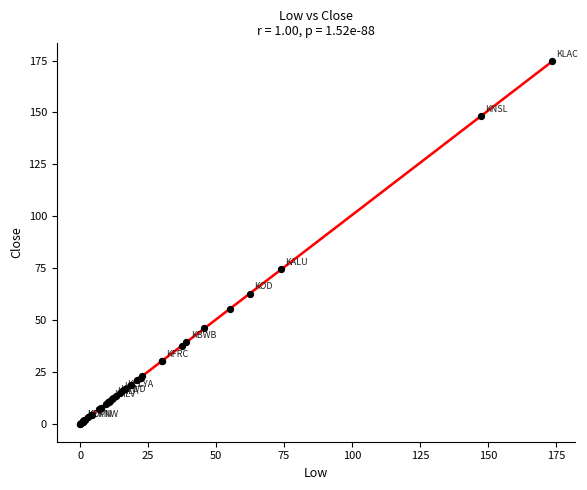

What Y value in the scatter plot is closest to 87?

74.5